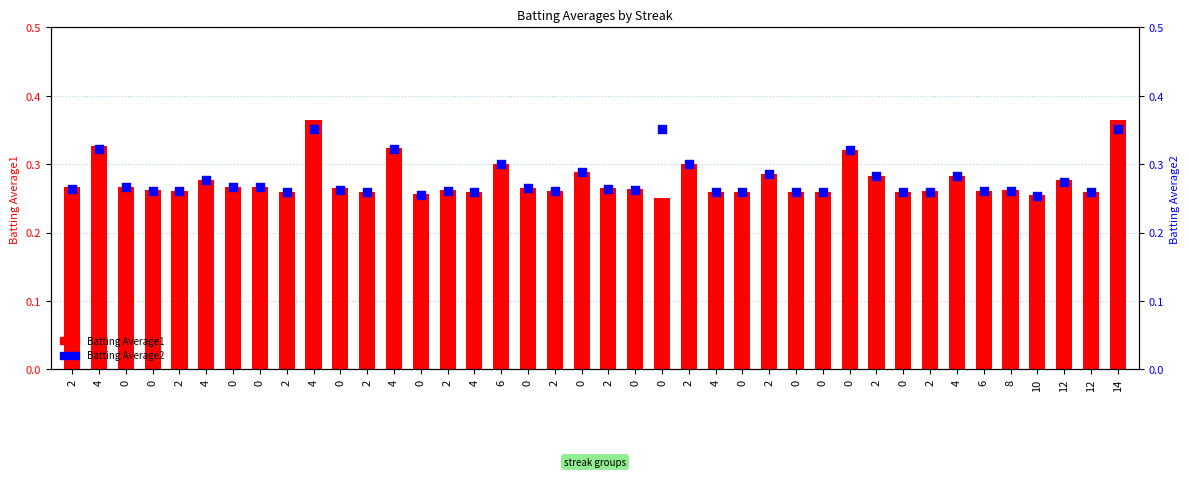

At how many categories does at least one series exceed 0?

40